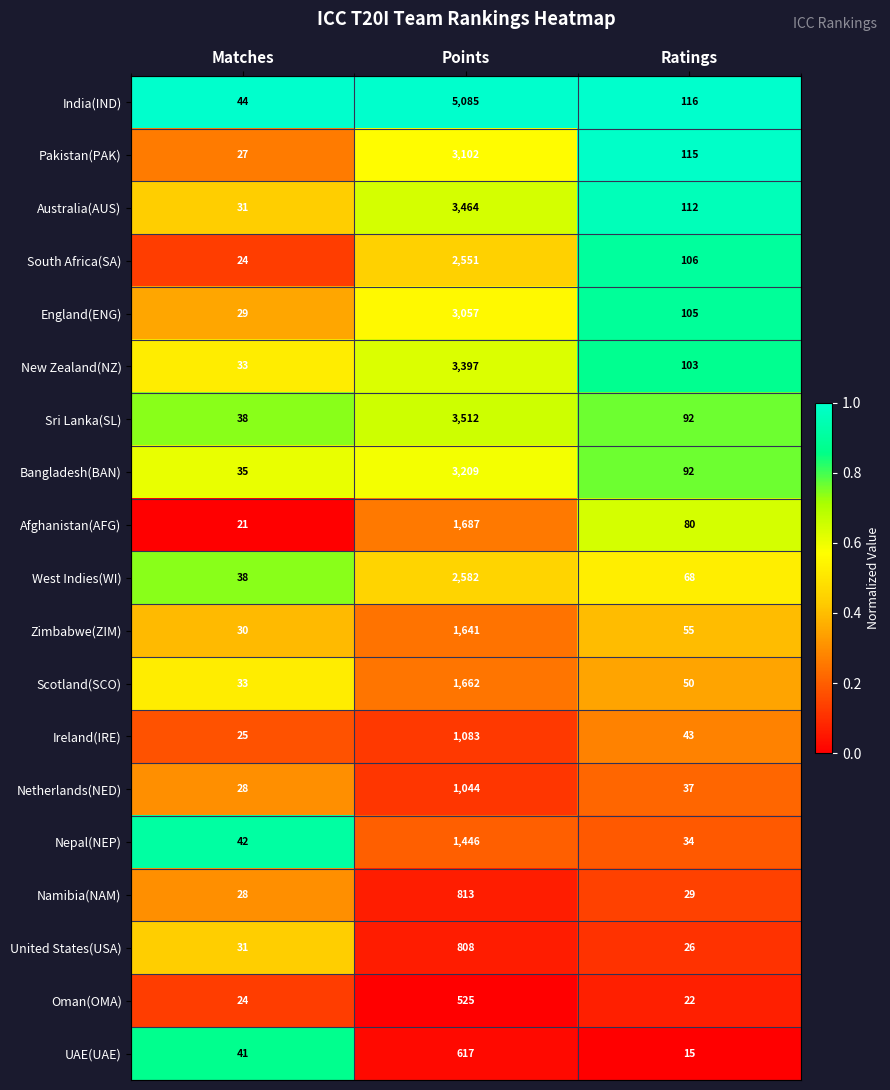

What is the maximum value shown in the chart?

5085